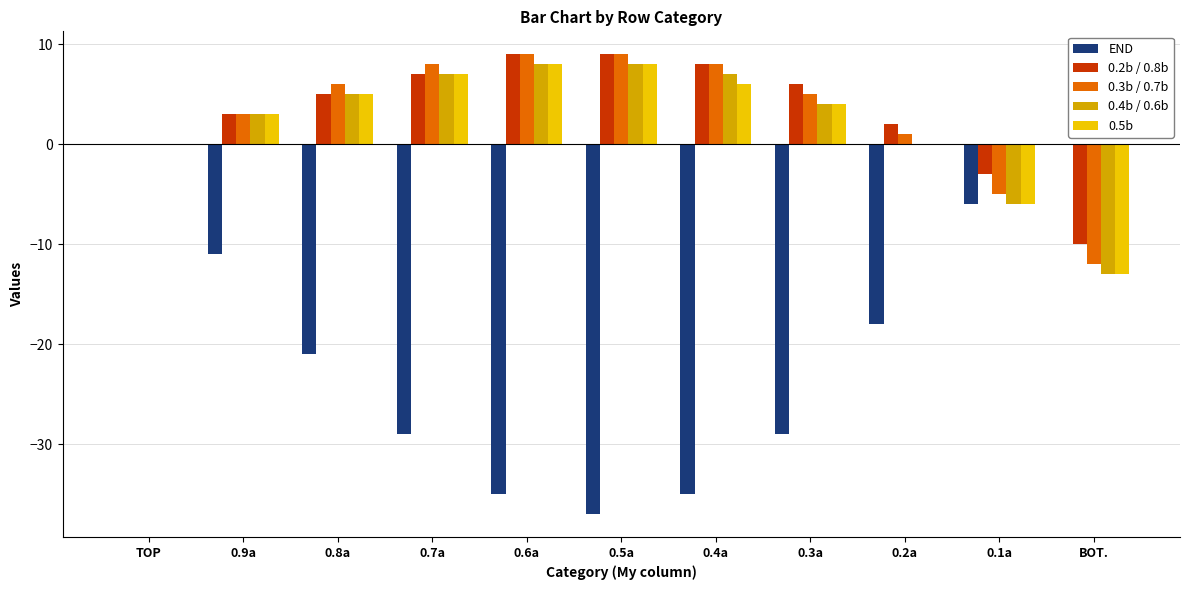

How many data points does each series have?

11